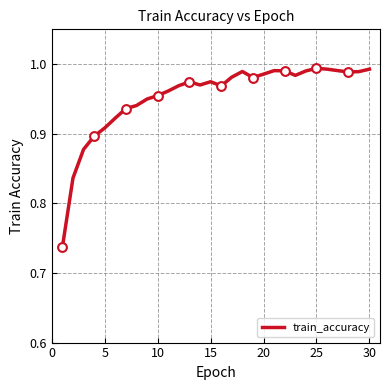

What is the difference between the maximum and minimum values?

0.3